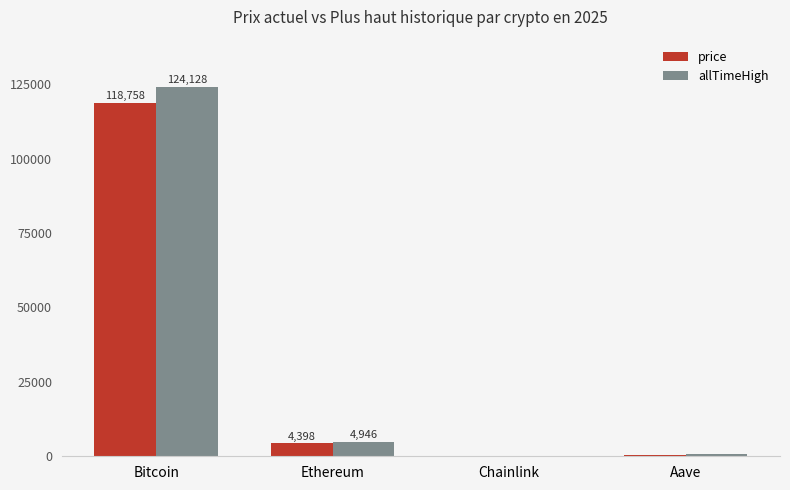

At which label does allTimeHigh reach its peak?

Bitcoin